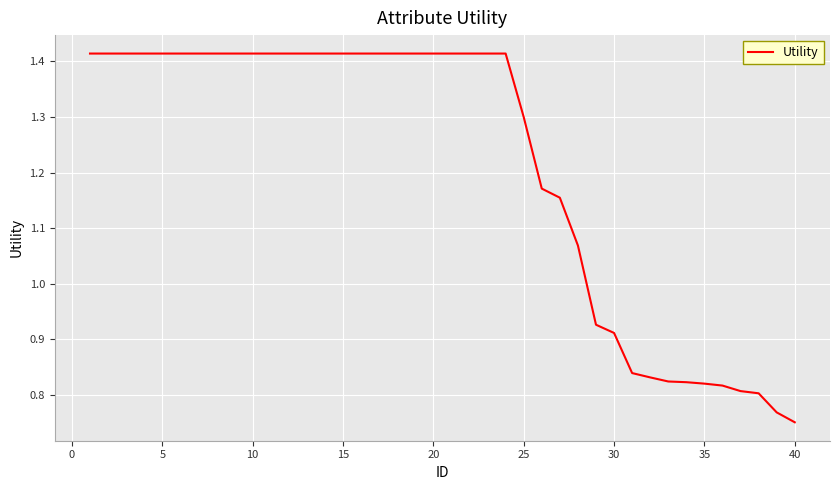

What is the difference between the maximum and minimum values?

0.7